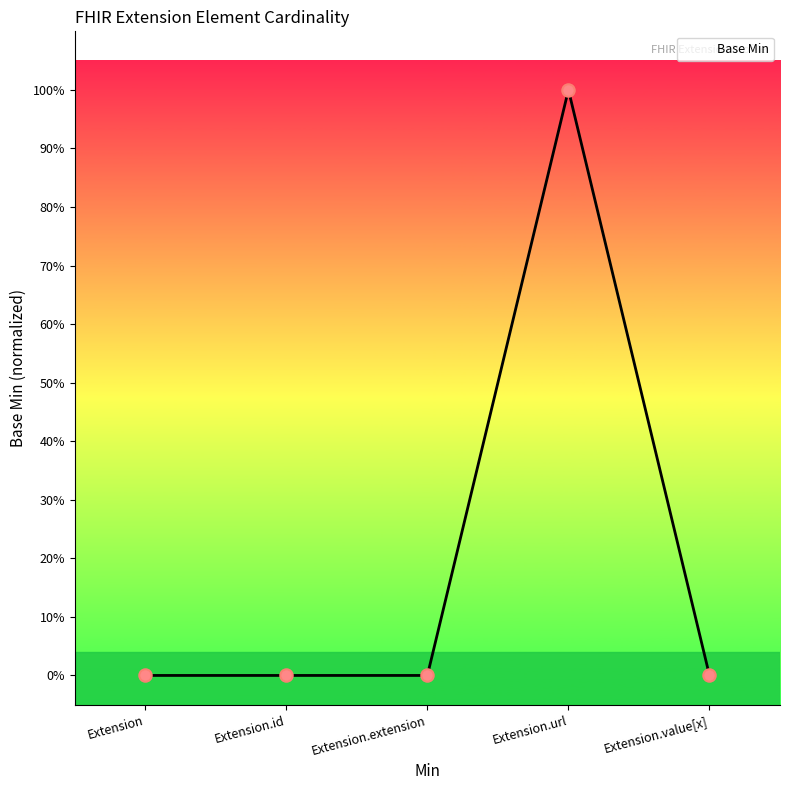

What is the change in value from Extension.id to Extension.url?

+1